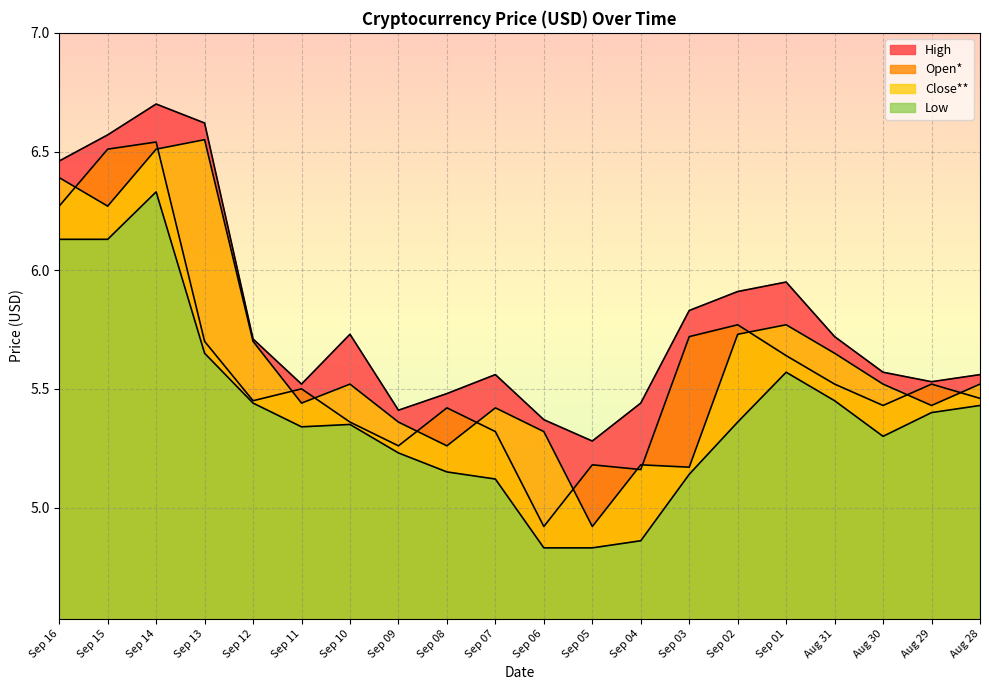

True or false: Close** and Low cross at least once.

False